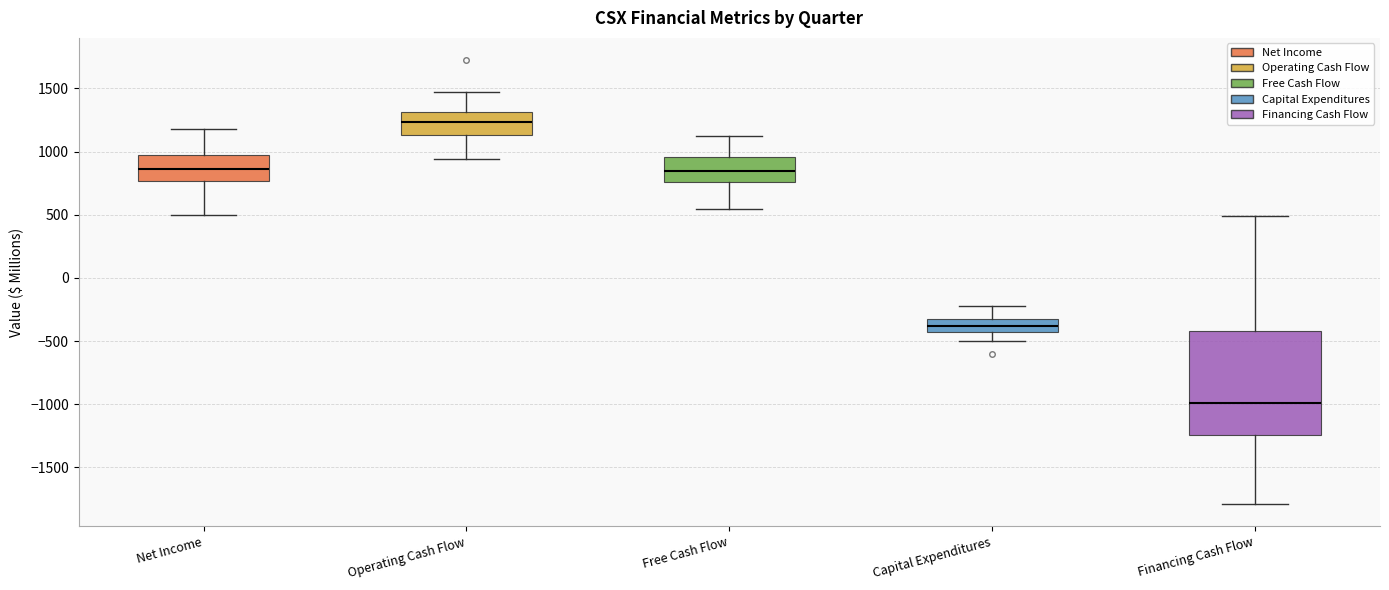

Reading left to right, read every box against the y-axis: the position of its median line, the range the box covers, and the ends of its whiskers. The values are not printed on the chart, so give them approximately, as read against the axis.

Net Income: median 850, box 750 to 950, whiskers 500 to 1200
Operating Cash Flow: median 1250, box 1150 to 1300, whiskers 950 to 1450
Free Cash Flow: median 850, box 750 to 950, whiskers 550 to 1100
Capital Expenditures: median -400, box -450 to -300, whiskers -500 to -200
Financing Cash Flow: median -1000, box -1250 to -400, whiskers -1800 to 500